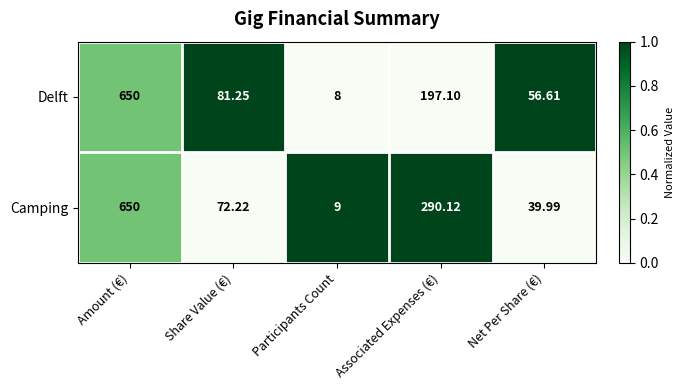

How many categories are shown in the chart?

5